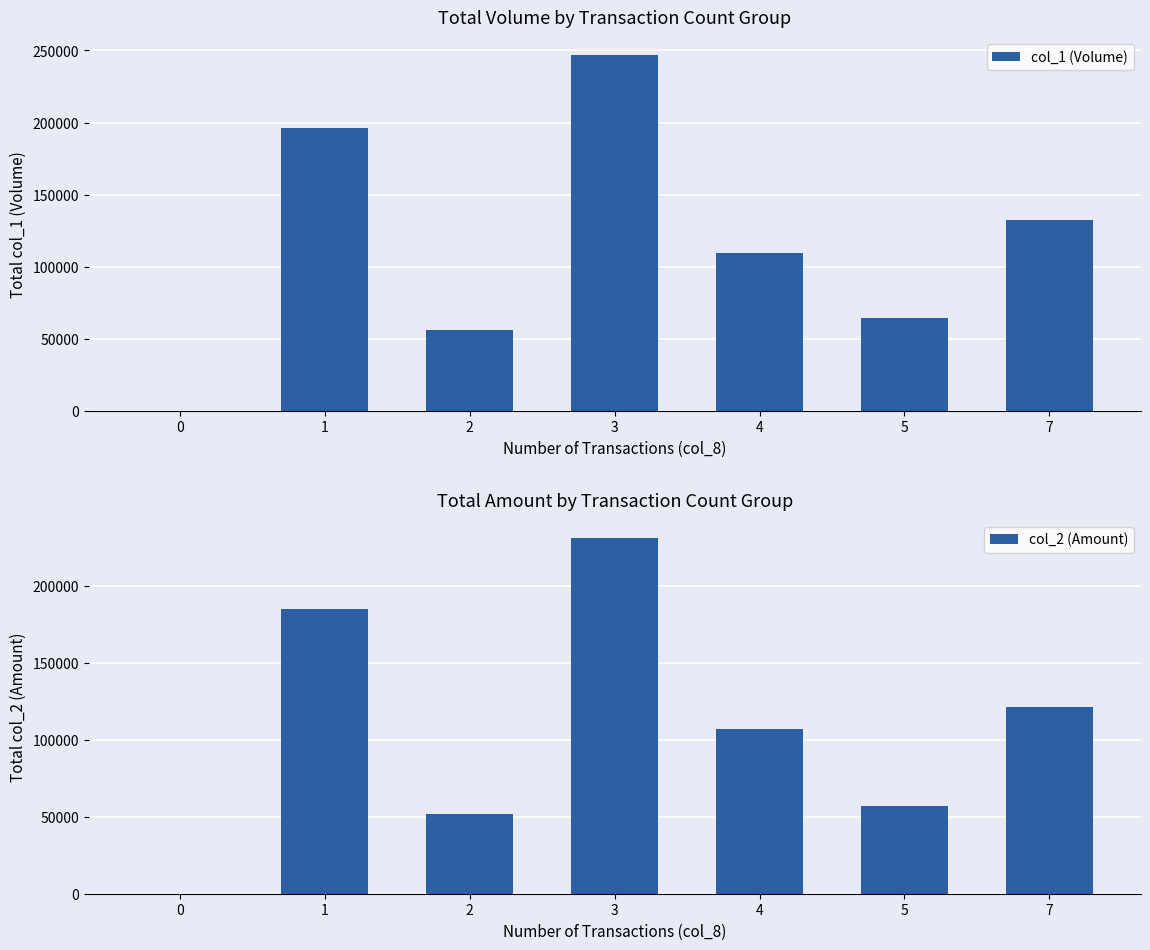

What is the difference between the col_2 (Amount) values at 1 and 4?

78000